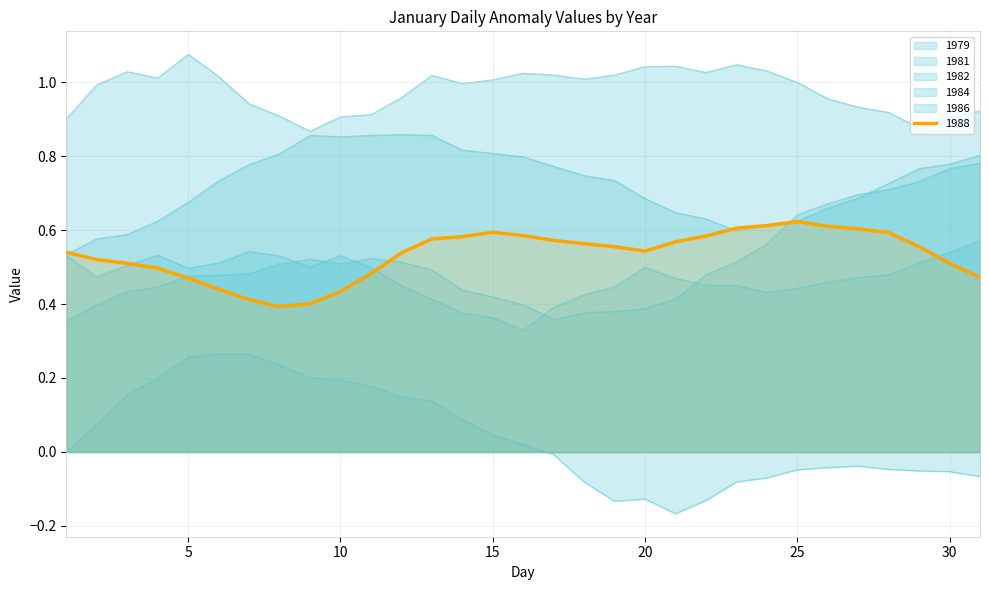

Which series has the largest range (max minus min)?

1984